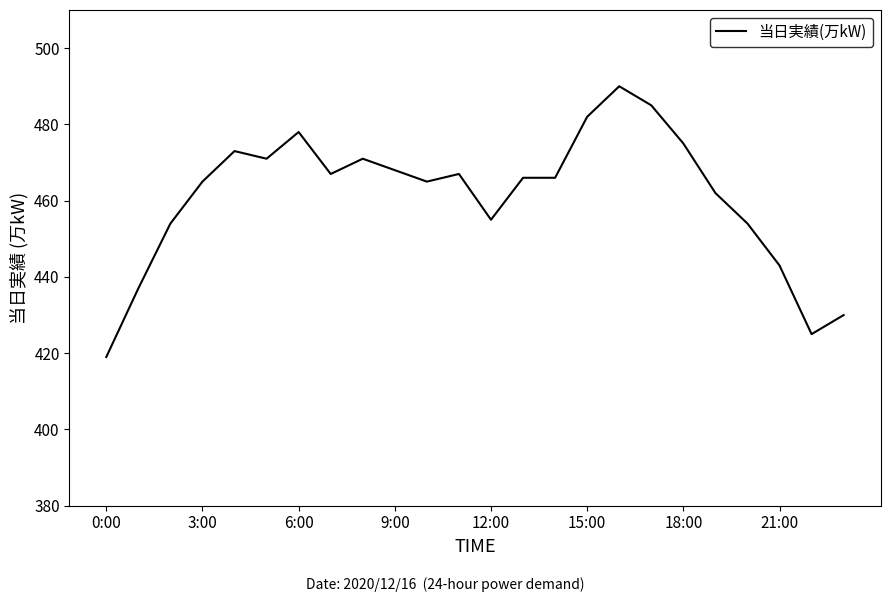

How many categories are shown in the chart?

24